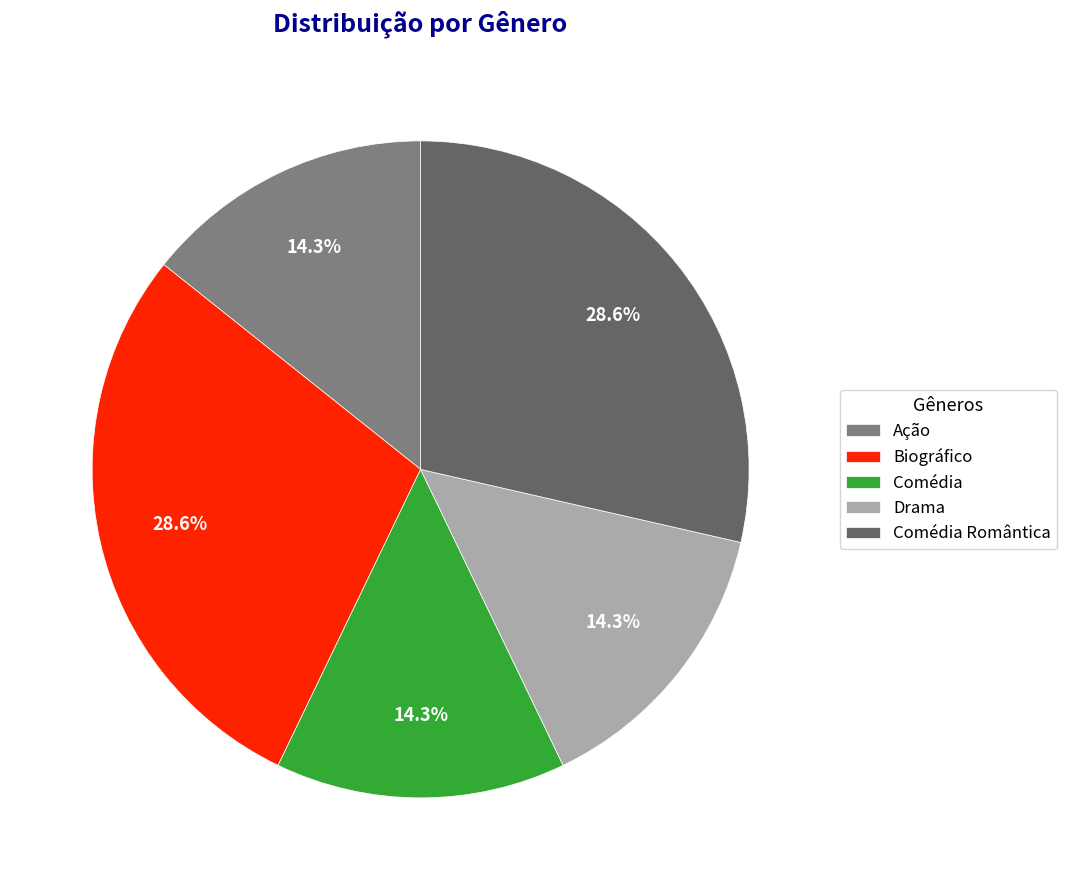

Do Biográfico and Comédia Romântica together represent more than half of the pie?

Yes